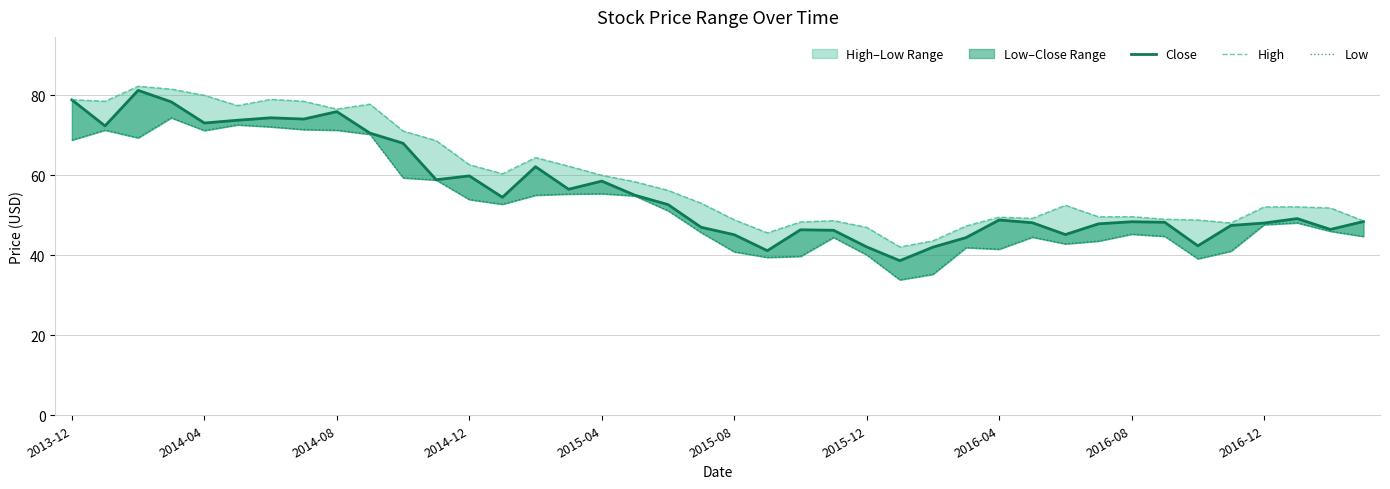

How many data points in High are above 53?

20